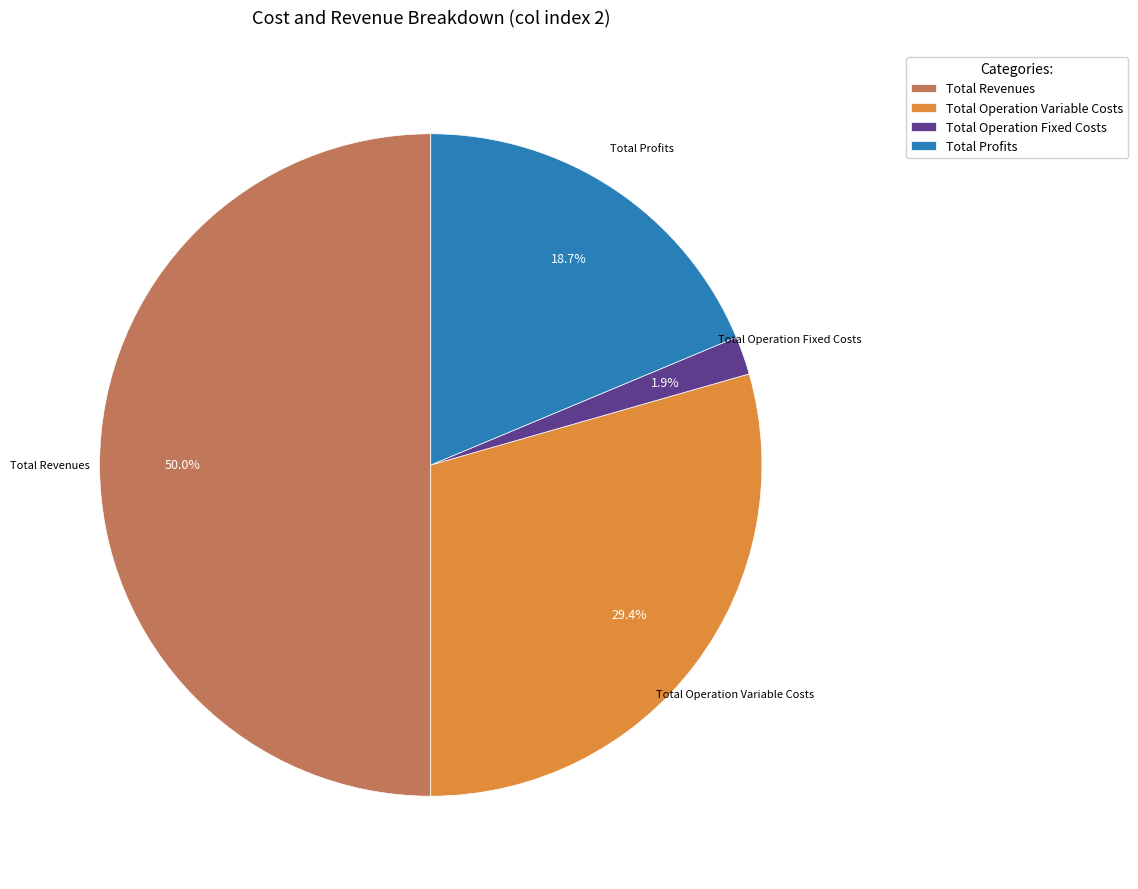

What is the largest slice in the pie chart?

Total Revenues